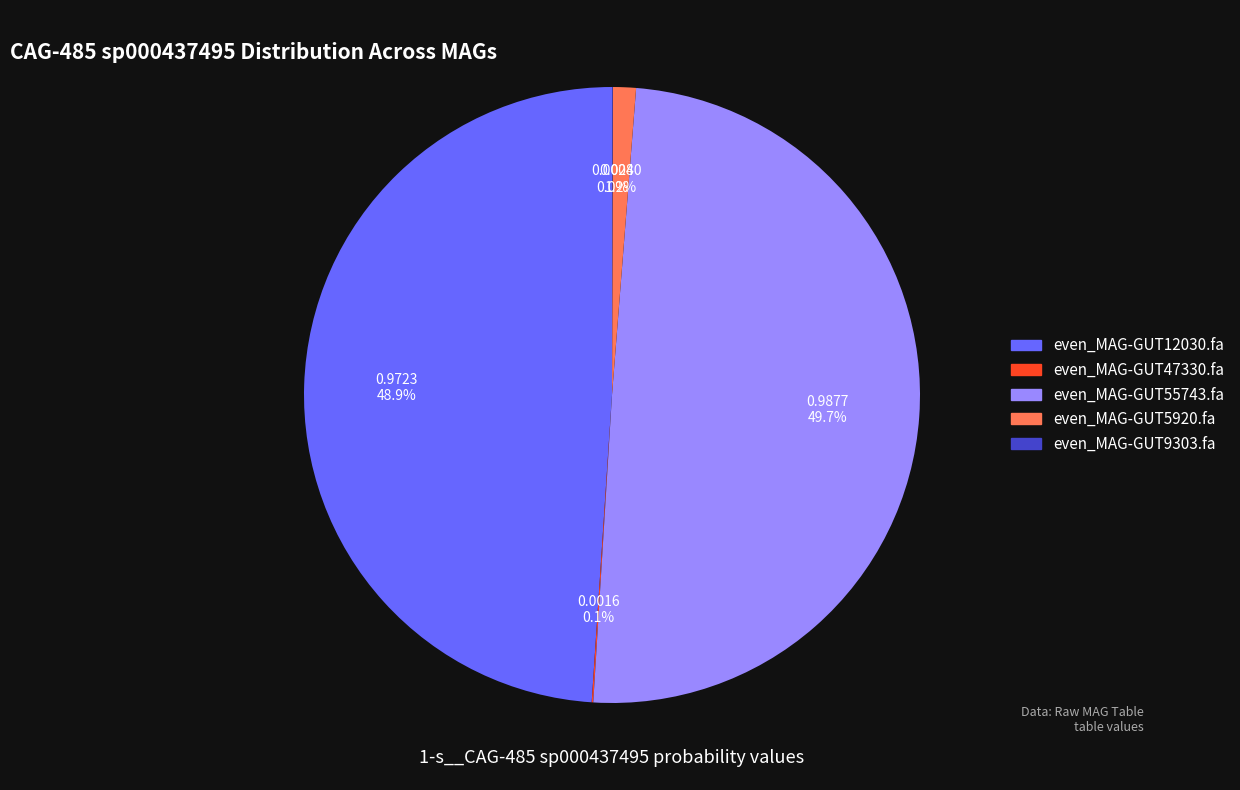

Which slice is the largest?

even_MAG-GUT55743.fa